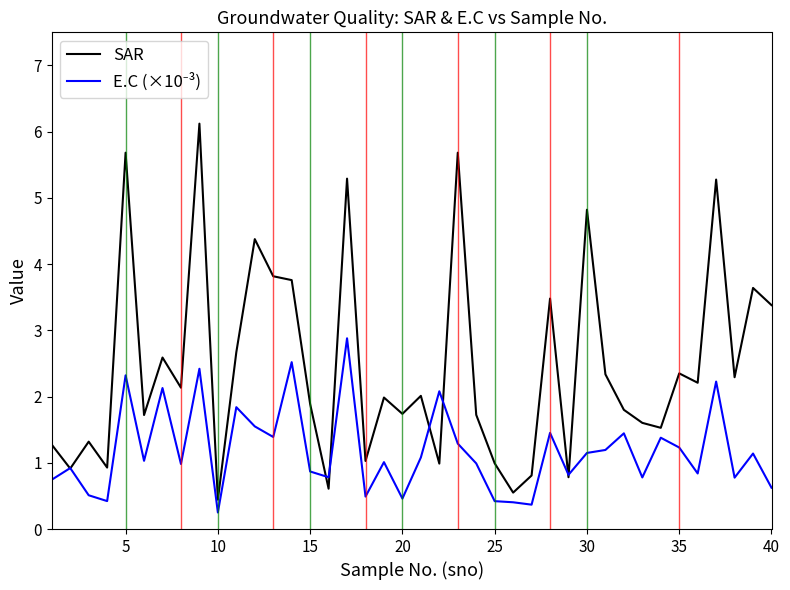

Which series has the widest spread of values?

SAR